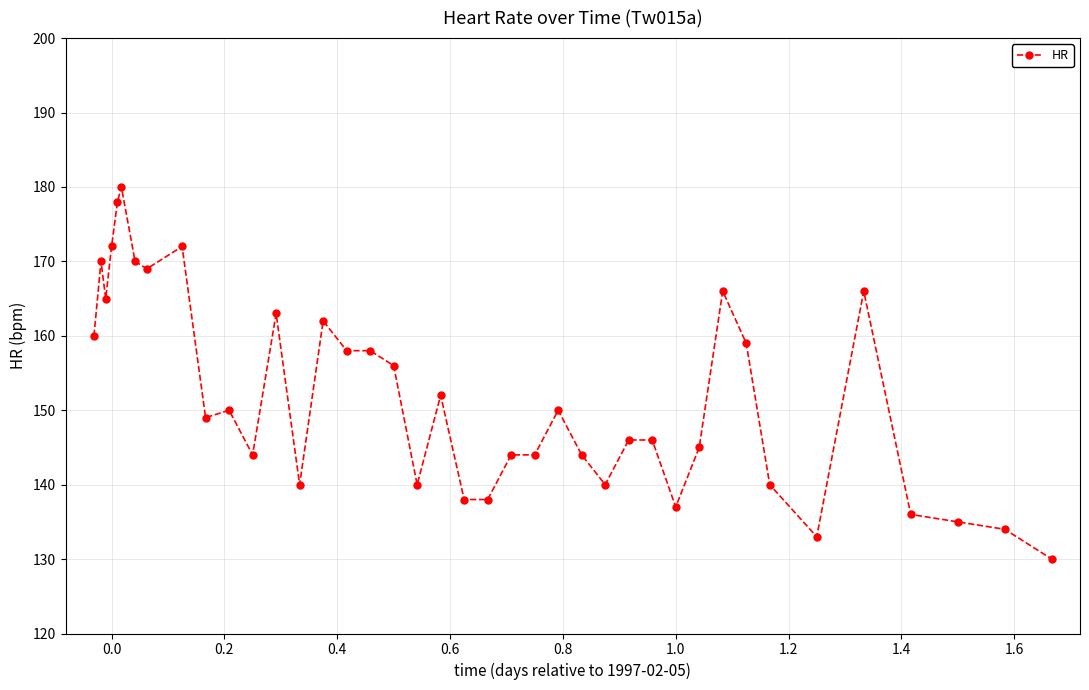

What is the sum of all values?

6079